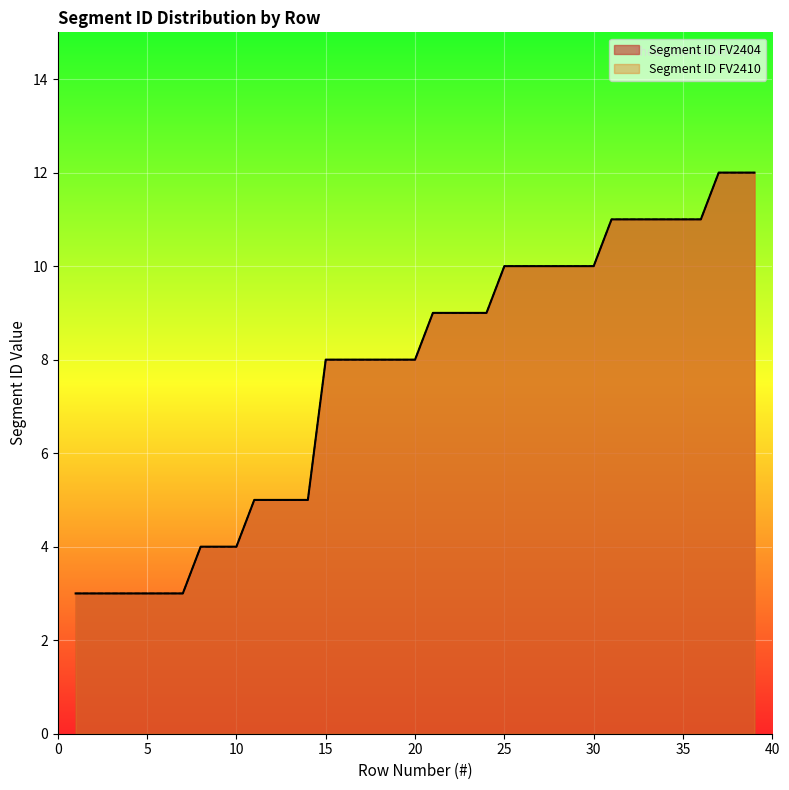

True or false: Segment ID FV2410 has a value of 10 at 26.

True